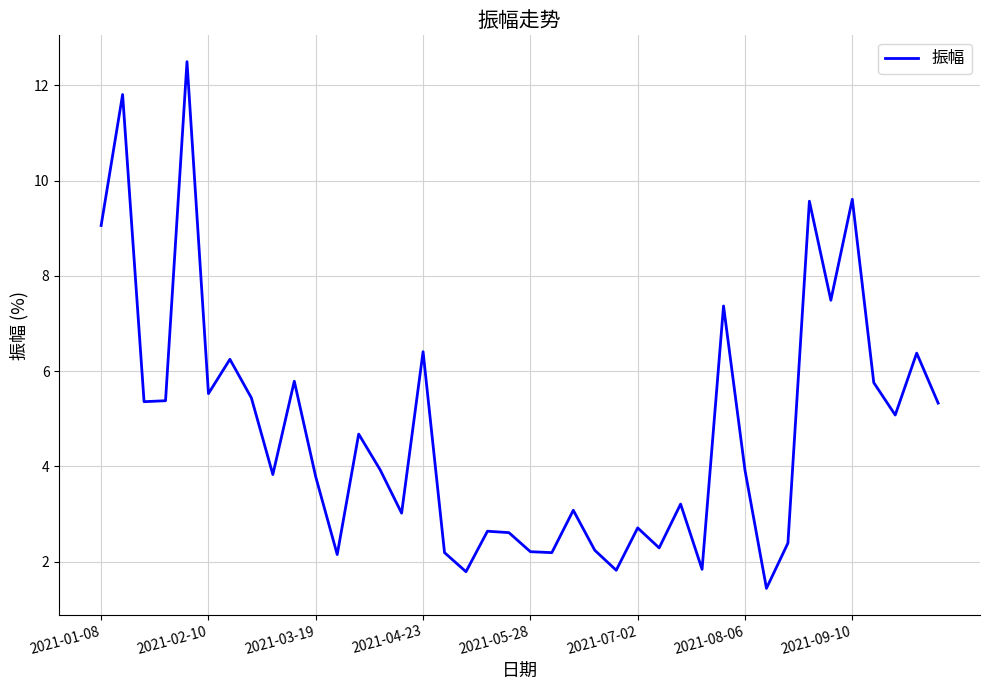

What is the maximum value shown in the chart?

12.5